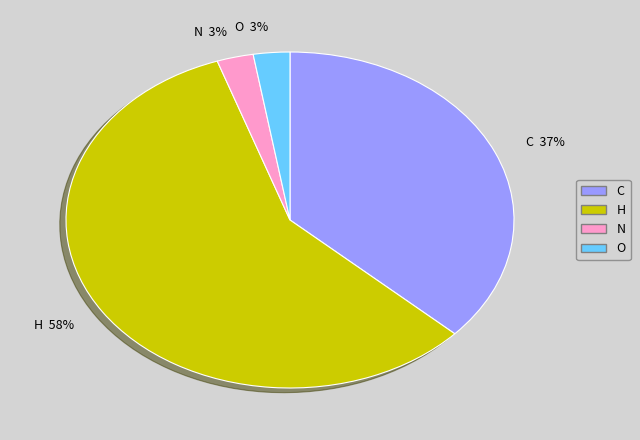

Between C and O, which is larger?

C